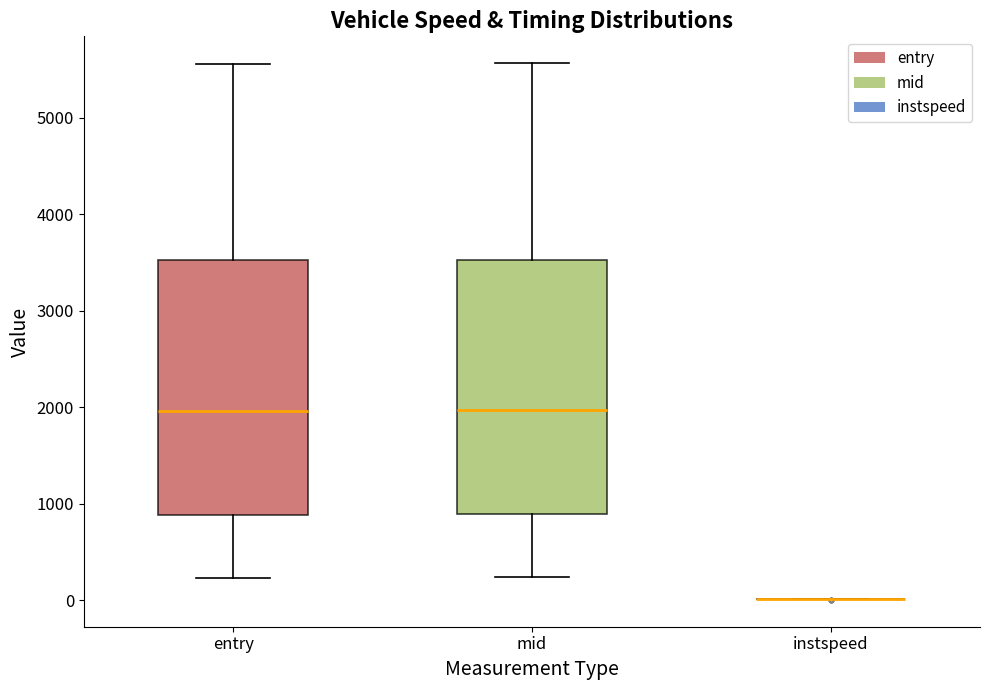

Where is the upper edge of the box for entry on the y-axis? The values are not printed on the chart, so give them approximately, as read against the axis.

3500